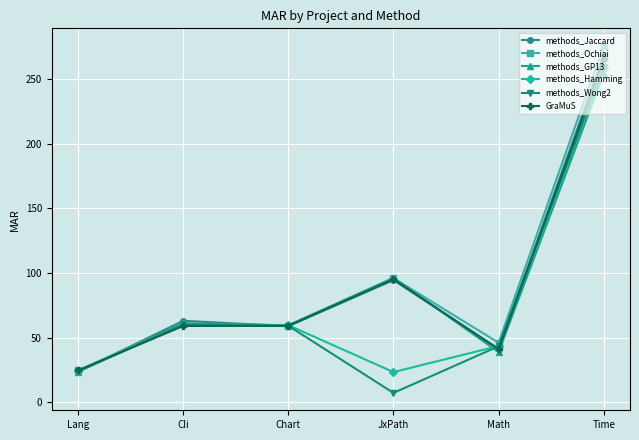

Is this an area chart (filled region under the line)?

No